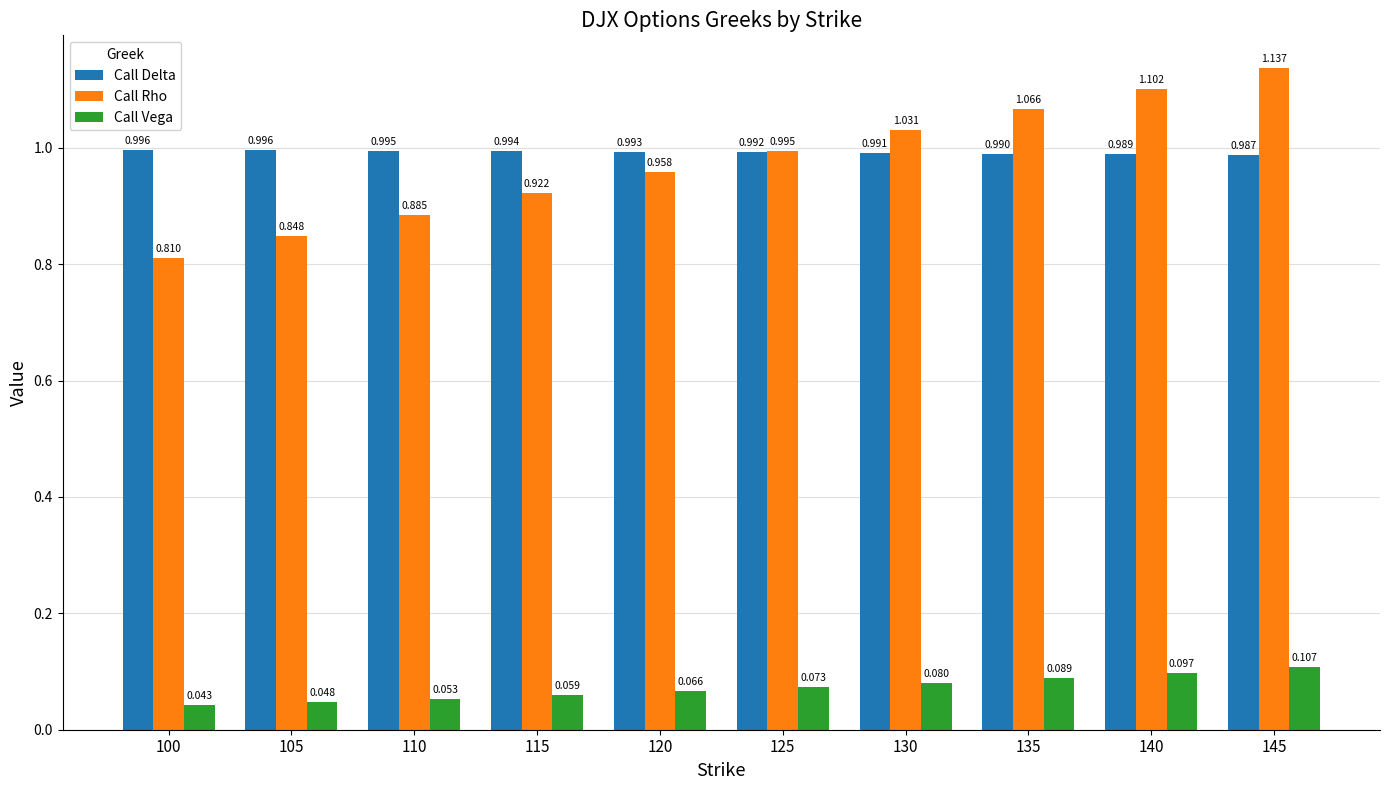

How many categories are shown in the chart?

10